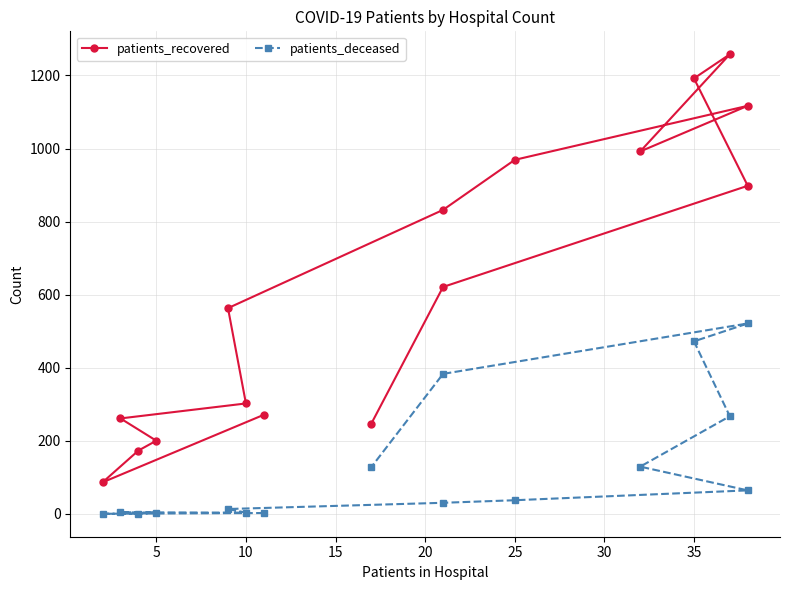

Reading left to right, extract all data points from this chart.

patients_recovered: 271	86	173	200	261	302	563	832	969	1117	992	1258	1192	898	621	247
patients_deceased: 2	0	0	3	4	3	13	30	37	64	129	267	472	521	383	128